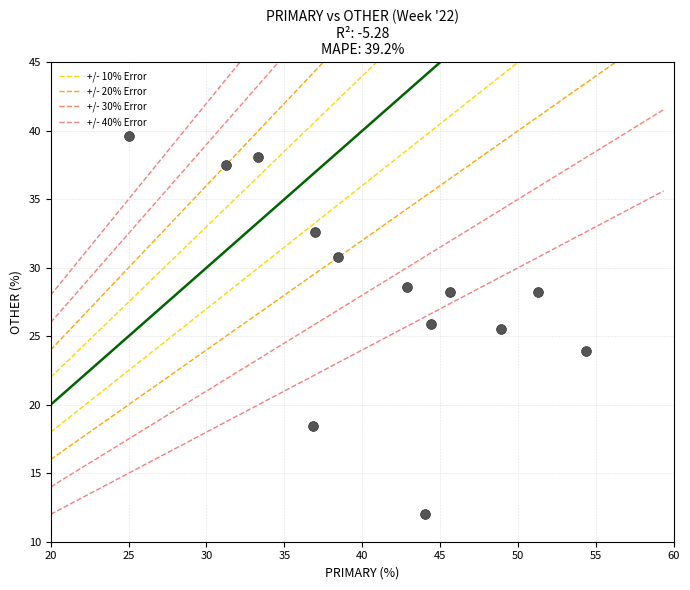

What Y value in the scatter plot is closest to 25?

25.5